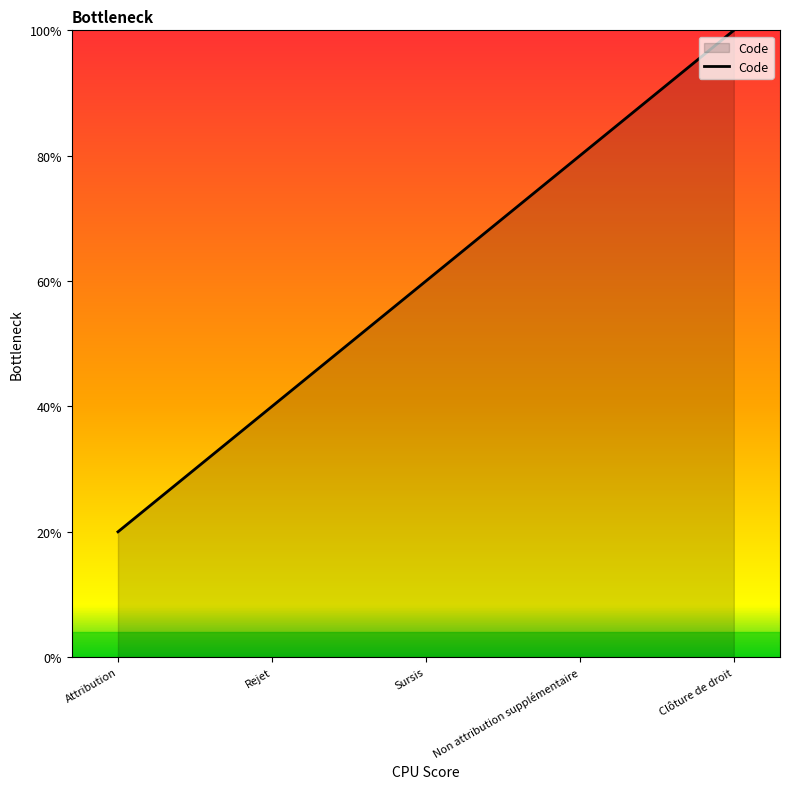

True or false: the data has more than 0 interior local peaks.

False